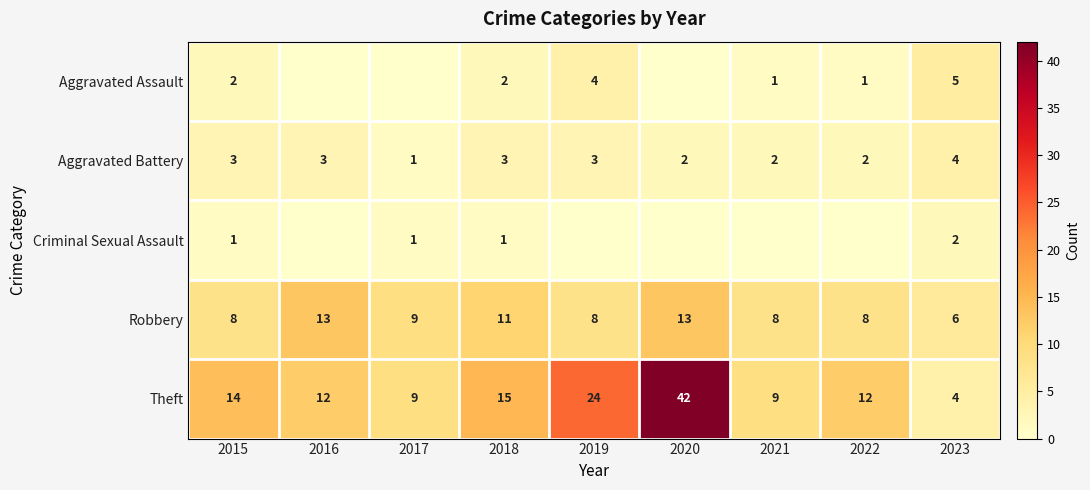

The value of Aggravated Battery at 2018 is 3. True or false?

True